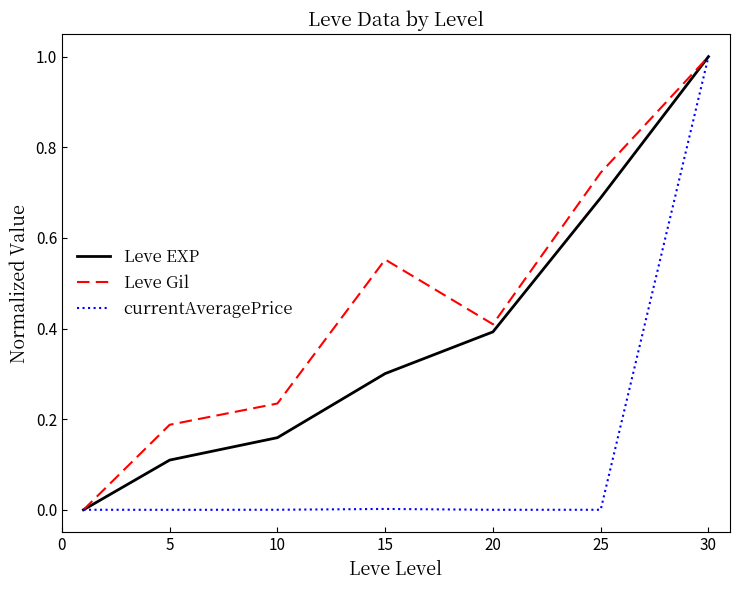

List the series in order of their overall mean, lowest first.

currentAveragePrice, Leve EXP, Leve Gil